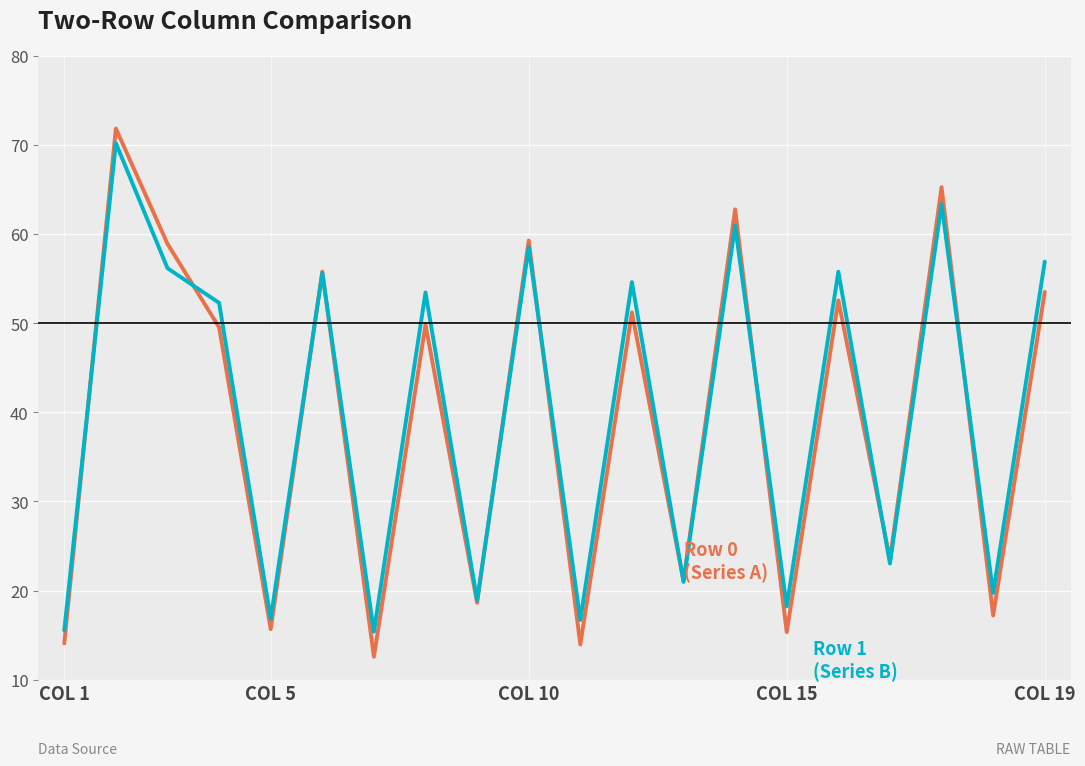

What is the smallest value displayed?

12.6